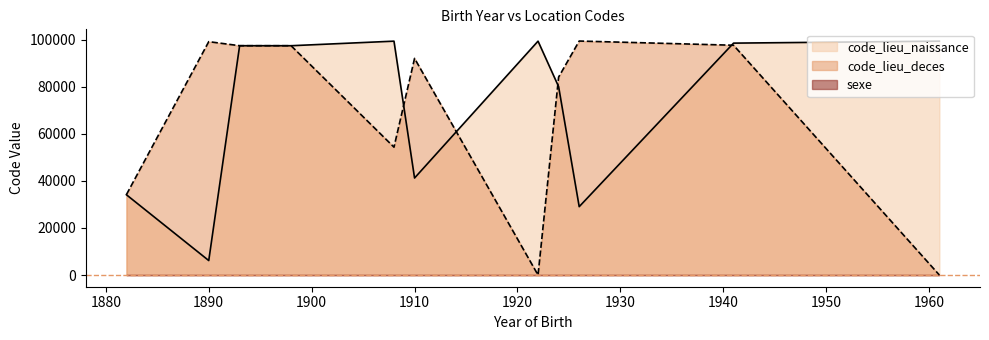

True or false: sexe has more than 2 points higher than both neighbors.

False